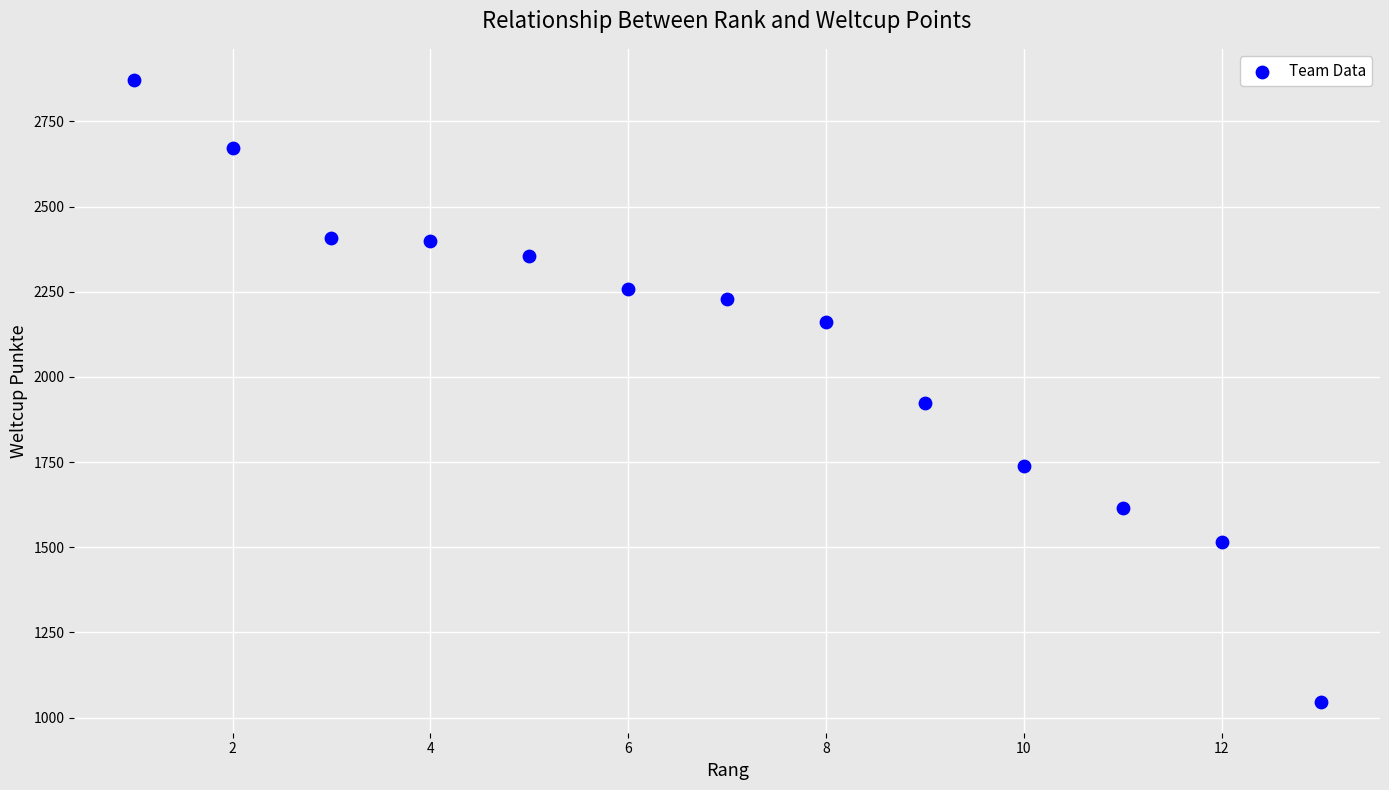

What Y value in the scatter plot is closest to 1959?

1923